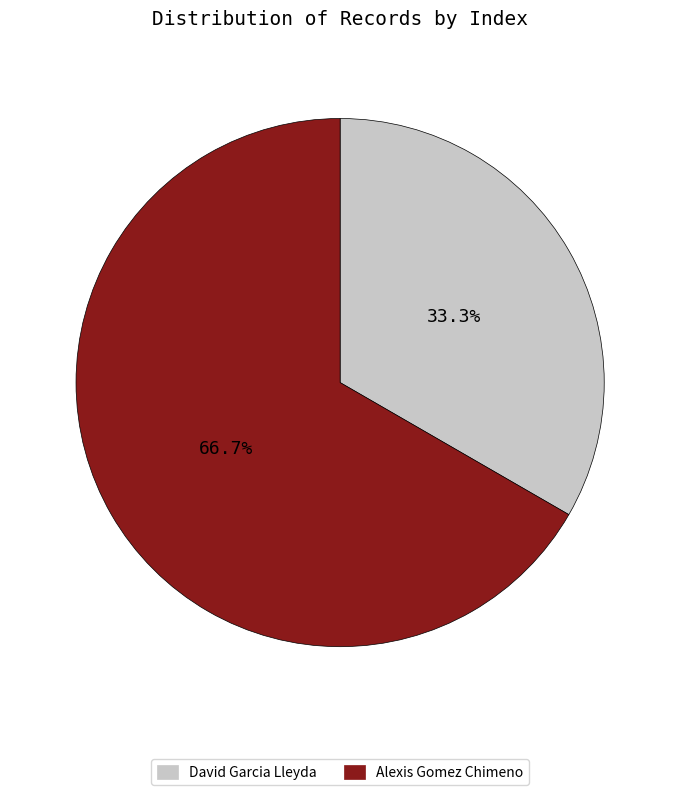

Is there any slice that represents more than half of the pie?

Yes